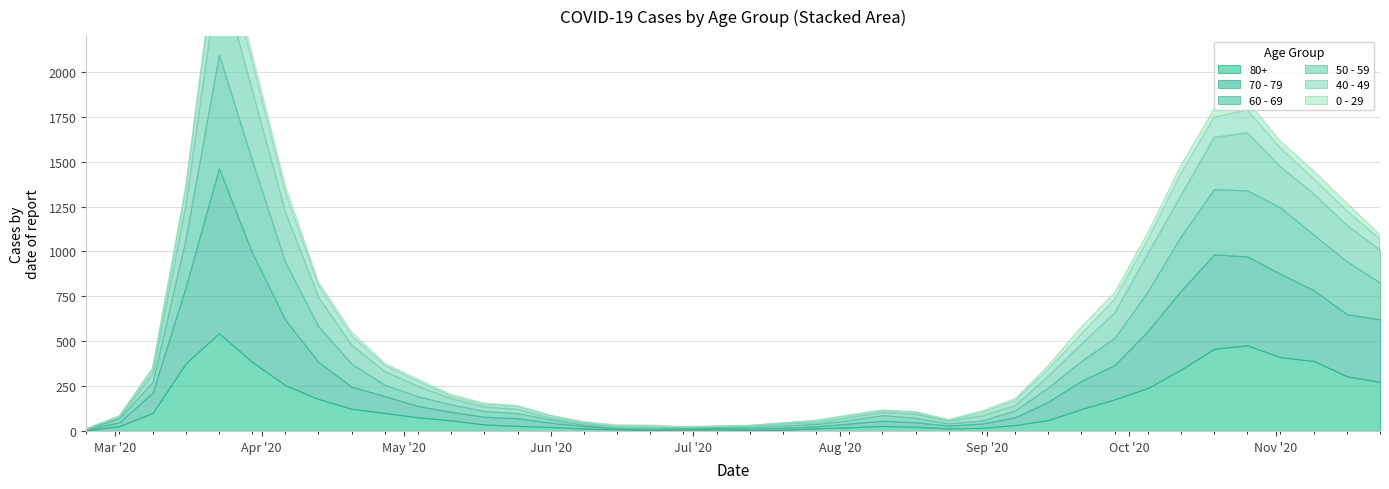

Which series changed the most between 2020-05-25 and 2020-09-21?

70 - 79